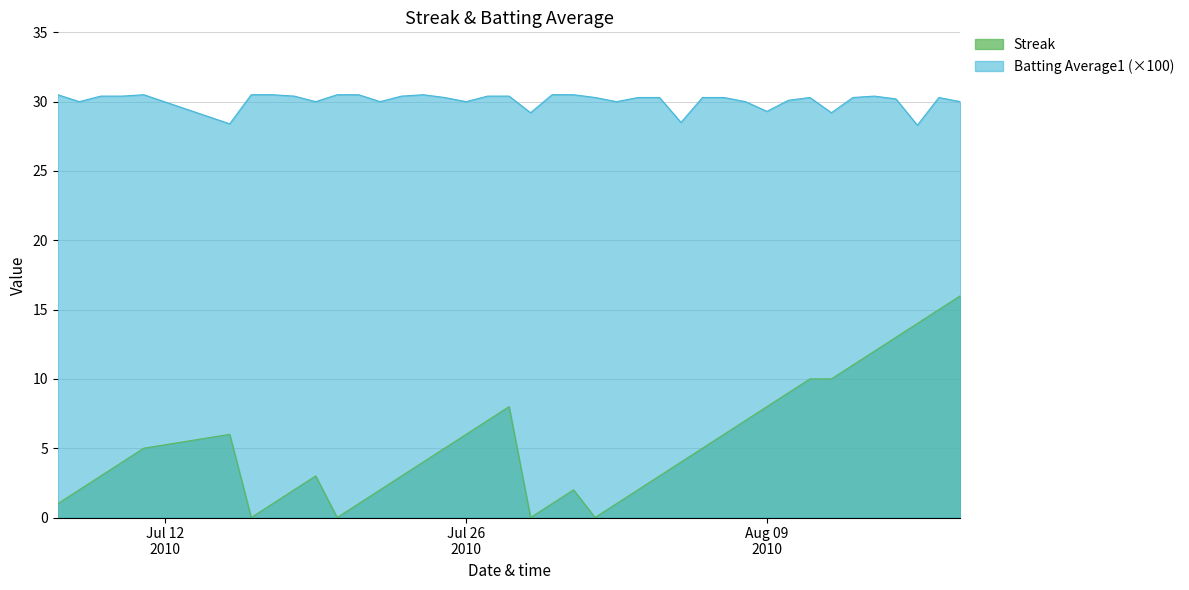

True or false: Batting Average1 (×100) and Streak cross at least once.

False